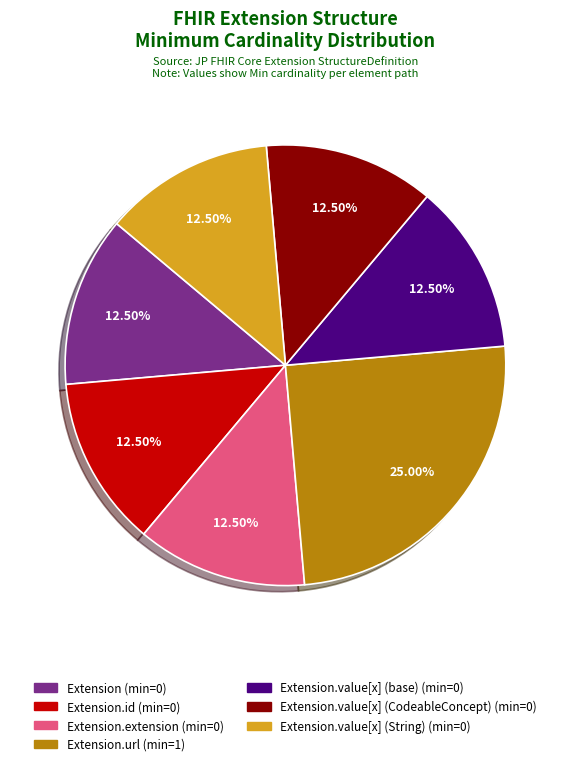

Is there a majority slice in this chart?

No